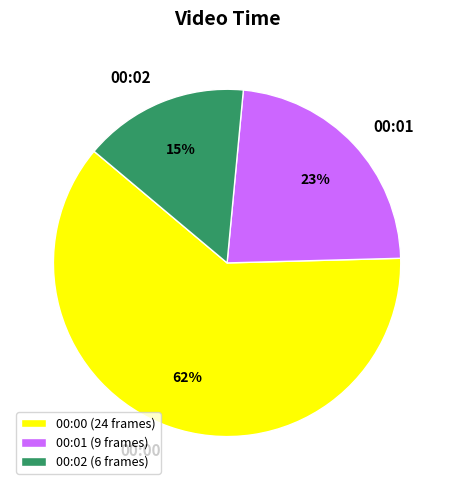

Is it true that 00:01 is 23% of the pie?

True